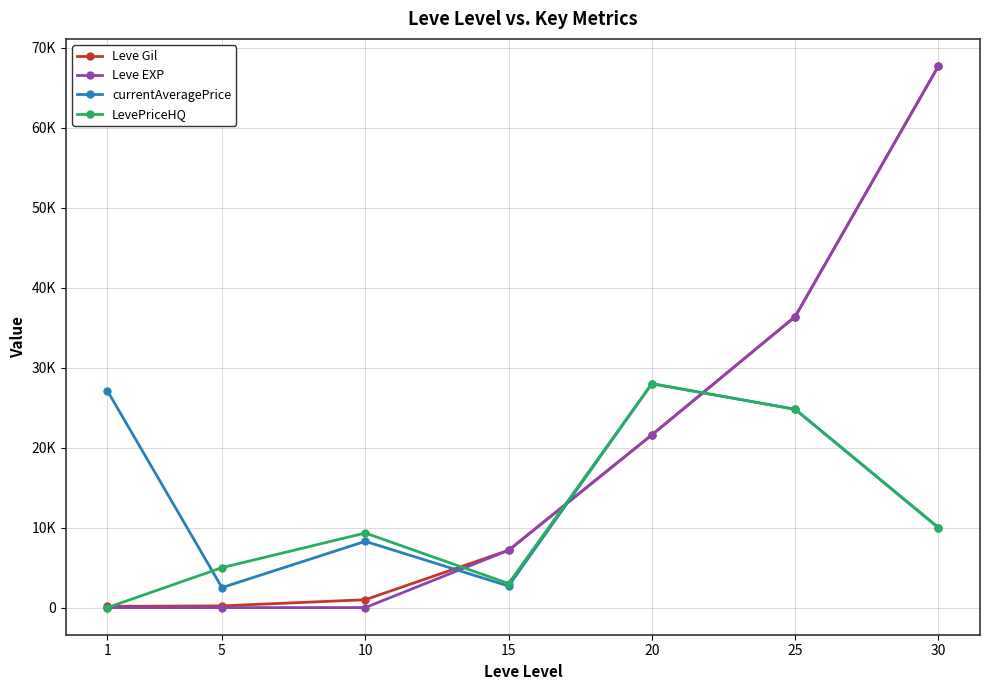

Which series has the largest range (max minus min)?

Leve EXP